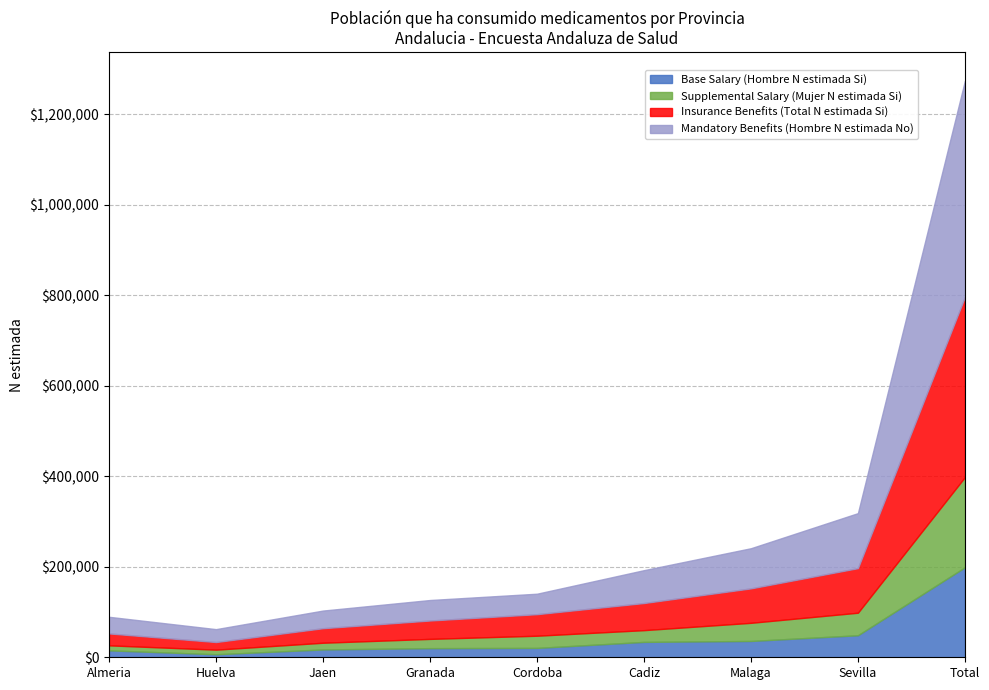

Which series has the largest range (max minus min)?

Mandatory Benefits (Hombre N estimada No)